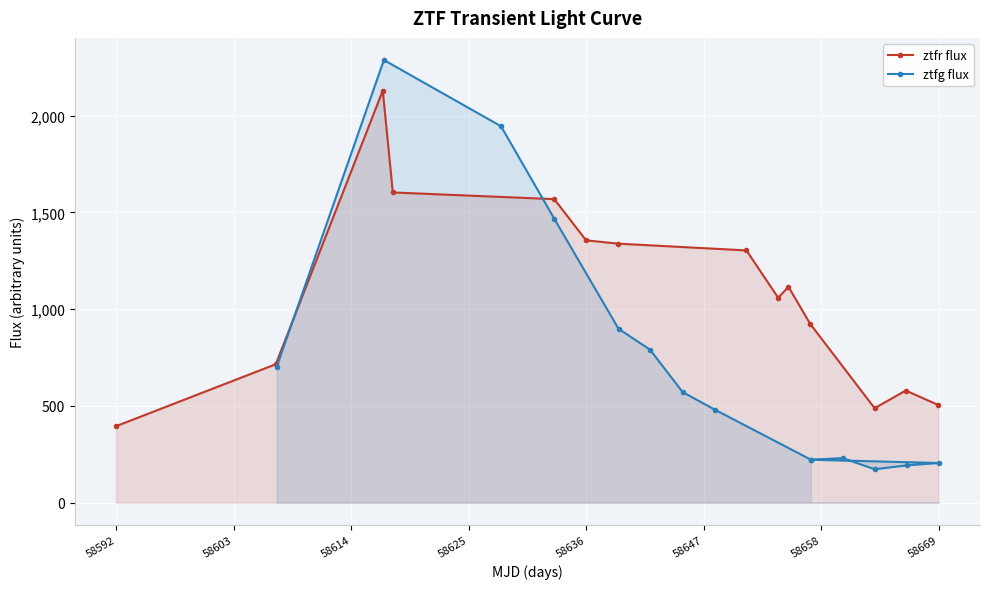

Which series ends up on top after the final intersection of ztfr flux and ztfg flux?

ztfr flux